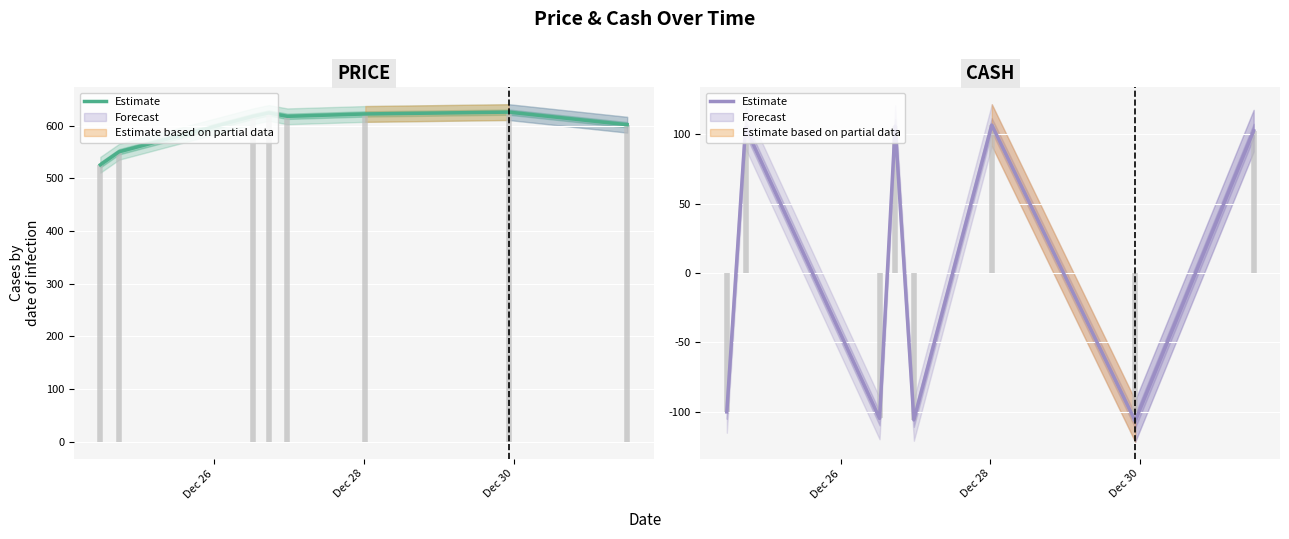

Reading left to right, list all the values displayed in this chart.

-100.0	104.7	-104.7	105.8	-105.8	106.5	-106.5	102.5